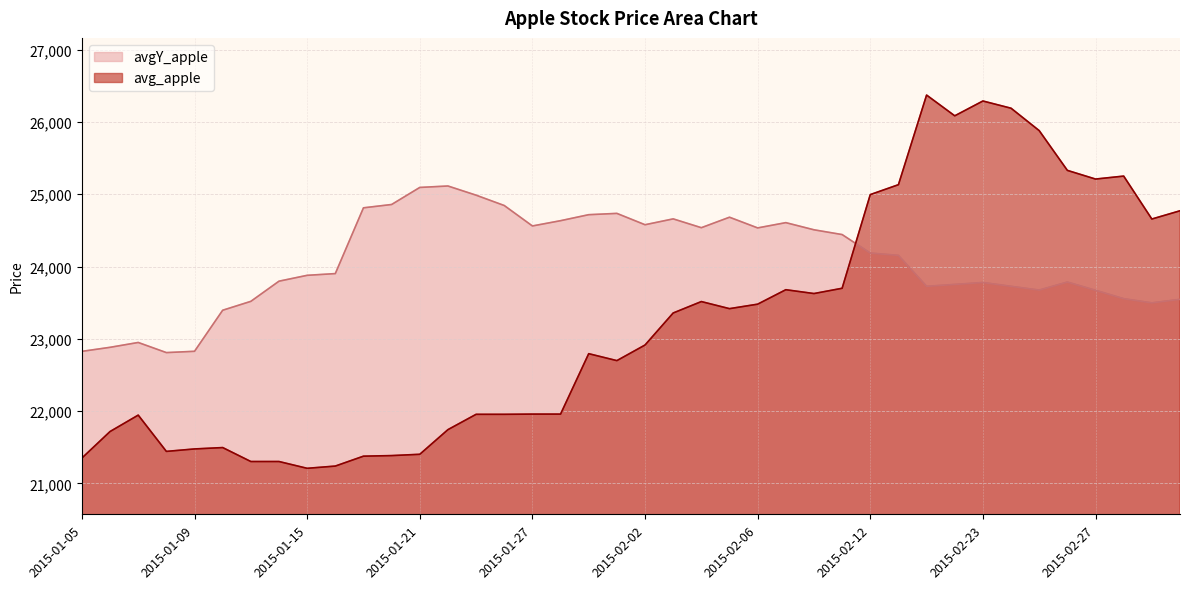

True or false: avgY_apple and avg_apple cross at least once.

True